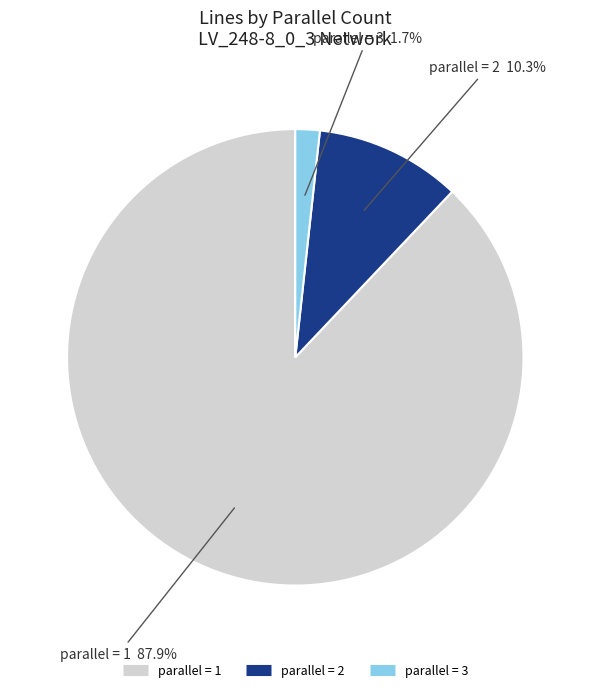

Is there a majority slice in this chart?

Yes